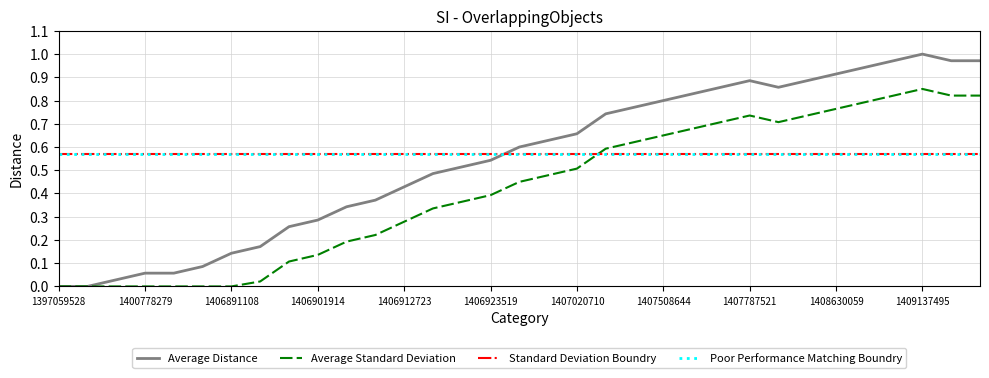

Is the value of Average Distance at 1406901914 greater than the value of Average Standard Deviation at 1400778279?

Yes